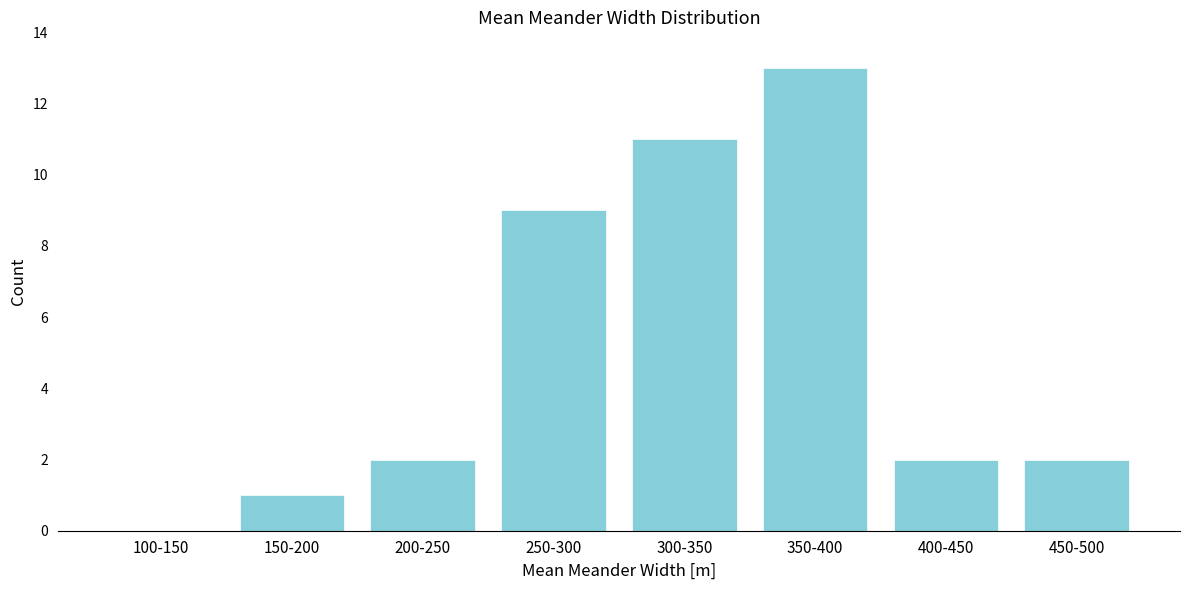

Reading left to right, what are all the values shown in this chart?

100-150=0	150-200=1	200-250=2	250-300=9	300-350=11	350-400=13	400-450=2	450-500=2